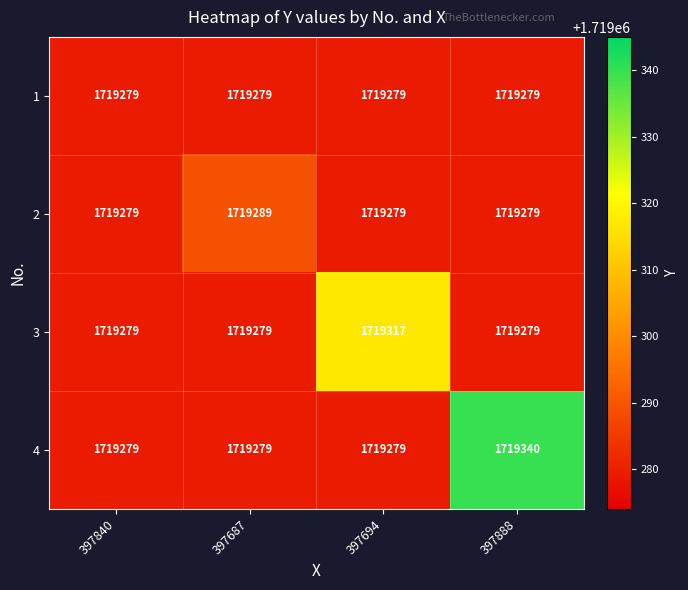

Is it true that 4 equals 1092743 at 397687?

False